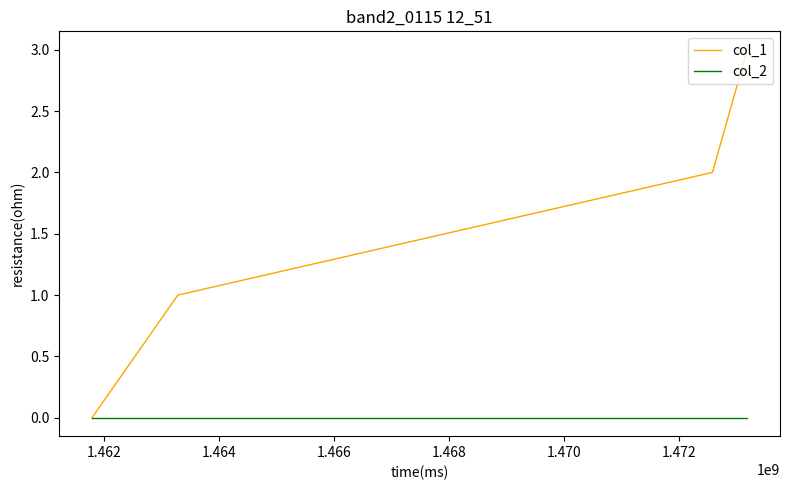

Reading left to right, extract all data points from this chart.

col_1: 0	1	2	3
col_2: 0	0	0	0